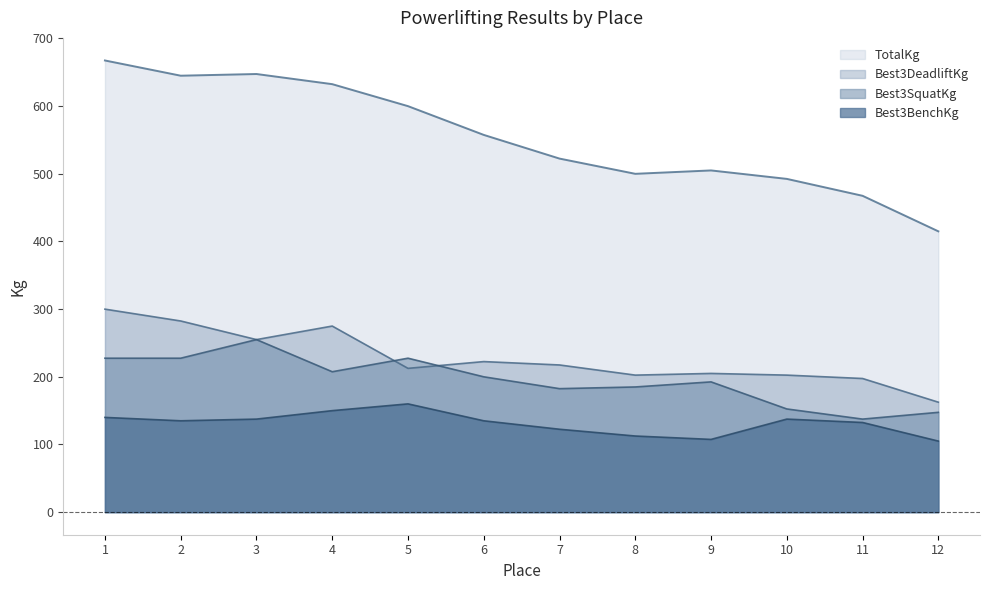

True or false: Best3SquatKg and TotalKg intersect in this chart.

False